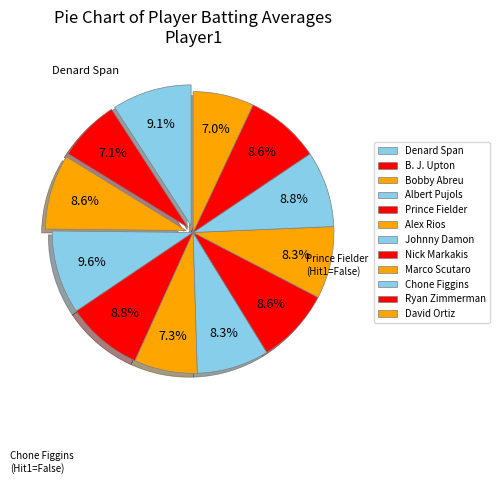

Does Nick Markakis account for over 50% of the chart?

No